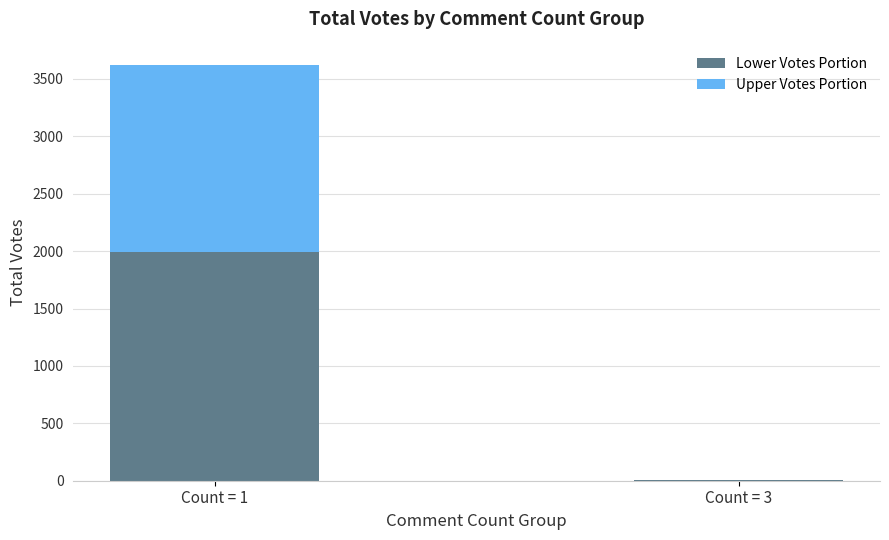

What is the sum of all Lower Votes Portion values?

1994